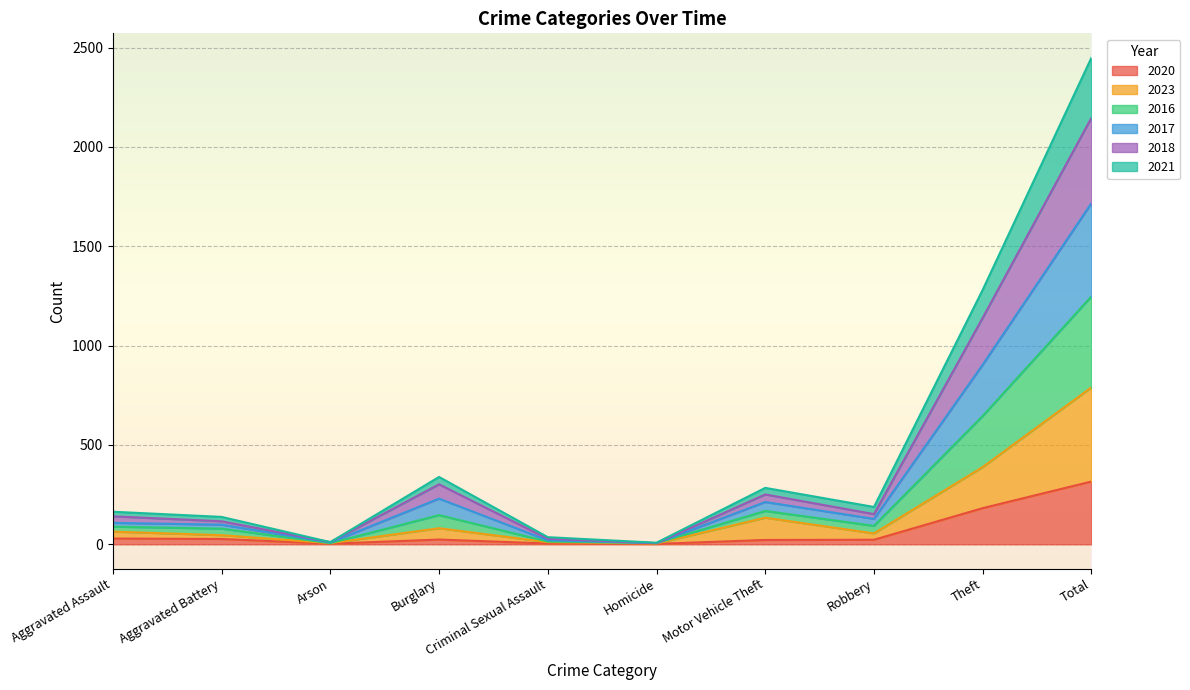

How many series are shown in this chart?

6